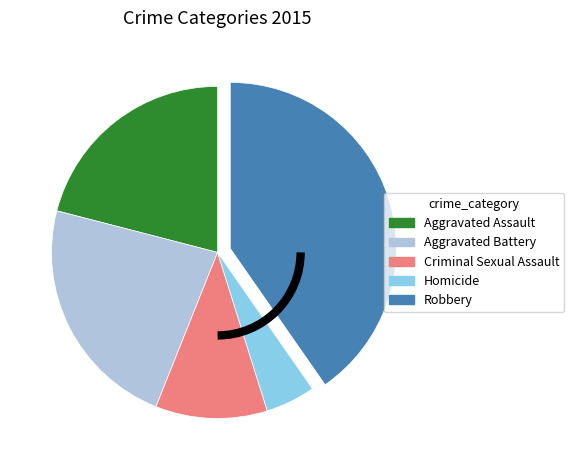

How many slices are in this pie chart?

5